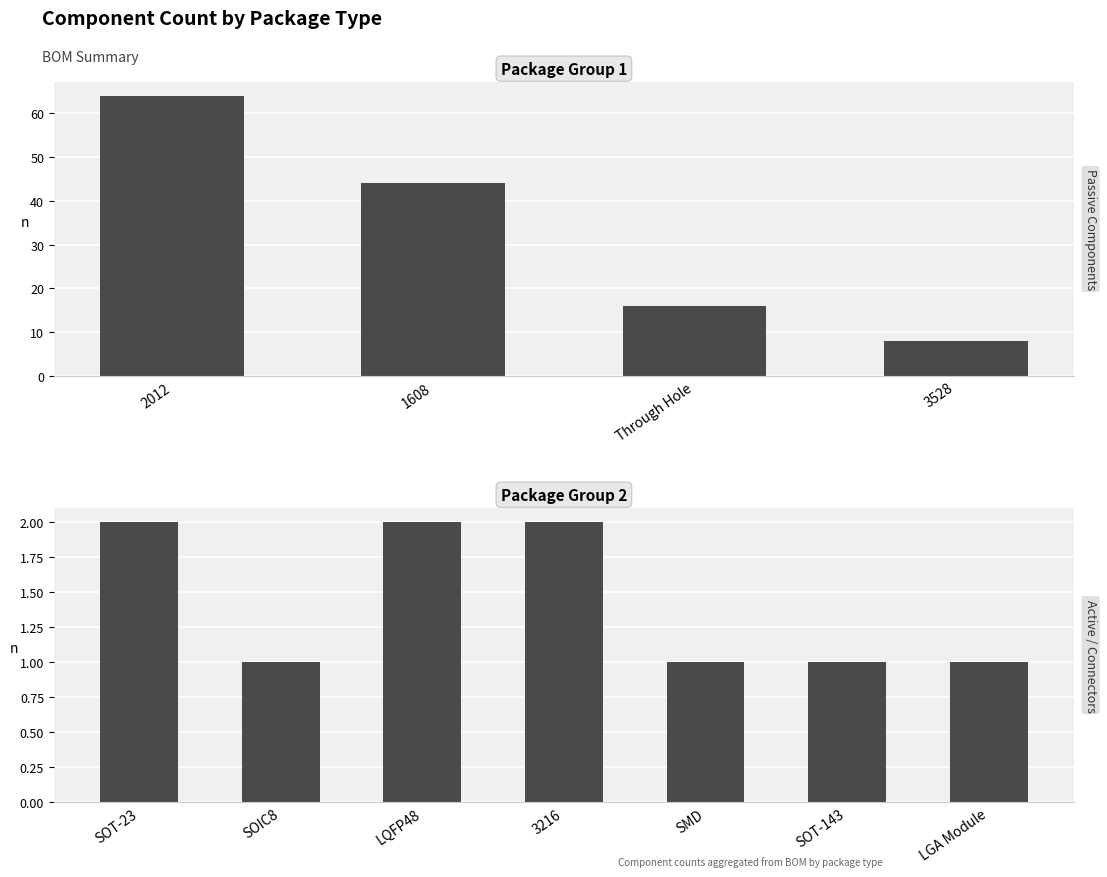

What is the difference between the maximum and minimum values?

1